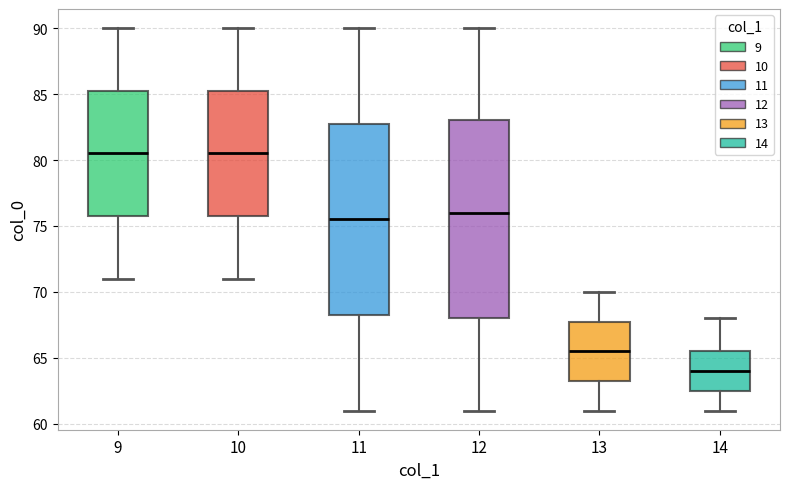

Reading left to right, transcribe this box plot: for each box, give where its median line is, the range the box spans, and where its two whiskers end, as read against the y-axis. The values are not printed on the chart, so give them approximately, as read against the axis.

9: median 80.5, box 76.0 to 85.5, whiskers 71.0 to 90.0
10: median 80.5, box 76.0 to 85.5, whiskers 71.0 to 90.0
11: median 75.5, box 68.5 to 83.0, whiskers 61.0 to 90.0
12: median 76.0, box 68.0 to 83.0, whiskers 61.0 to 90.0
13: median 65.5, box 63.5 to 68.0, whiskers 61.0 to 70.0
14: median 64.0, box 62.5 to 65.5, whiskers 61.0 to 68.0